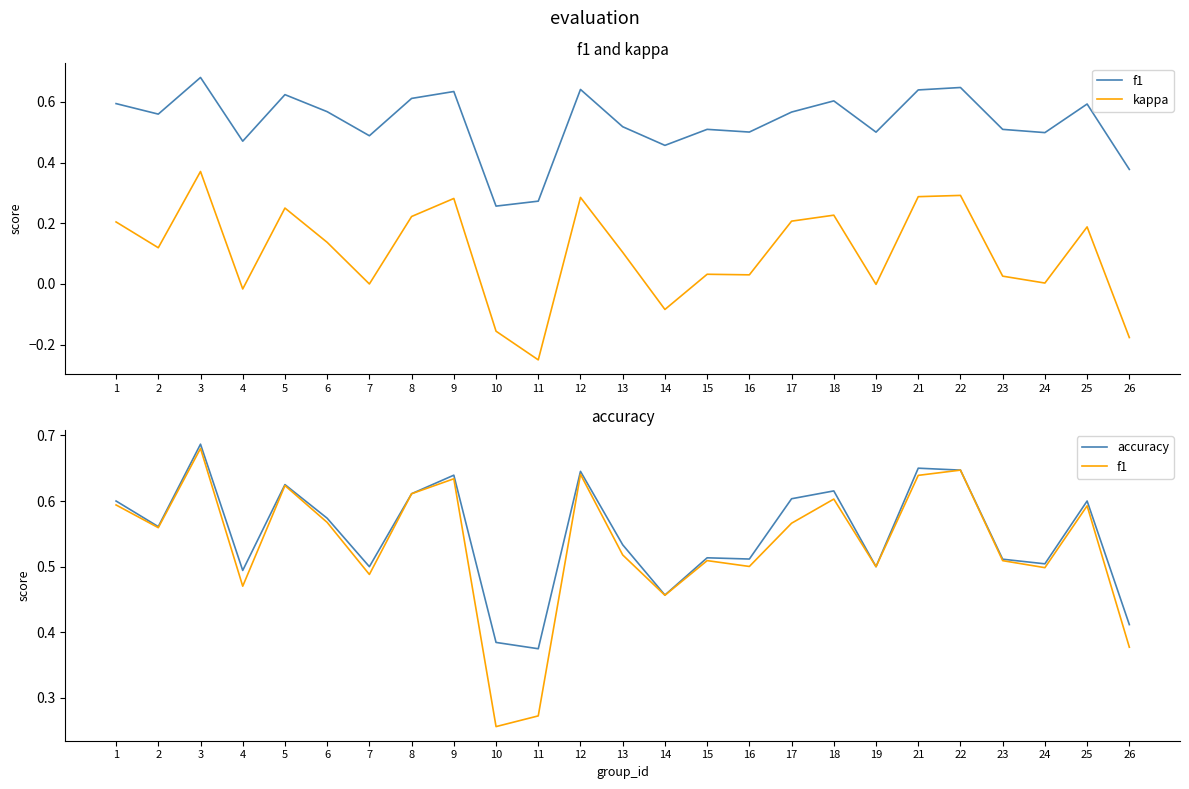

How many lines are shown in the chart?

3